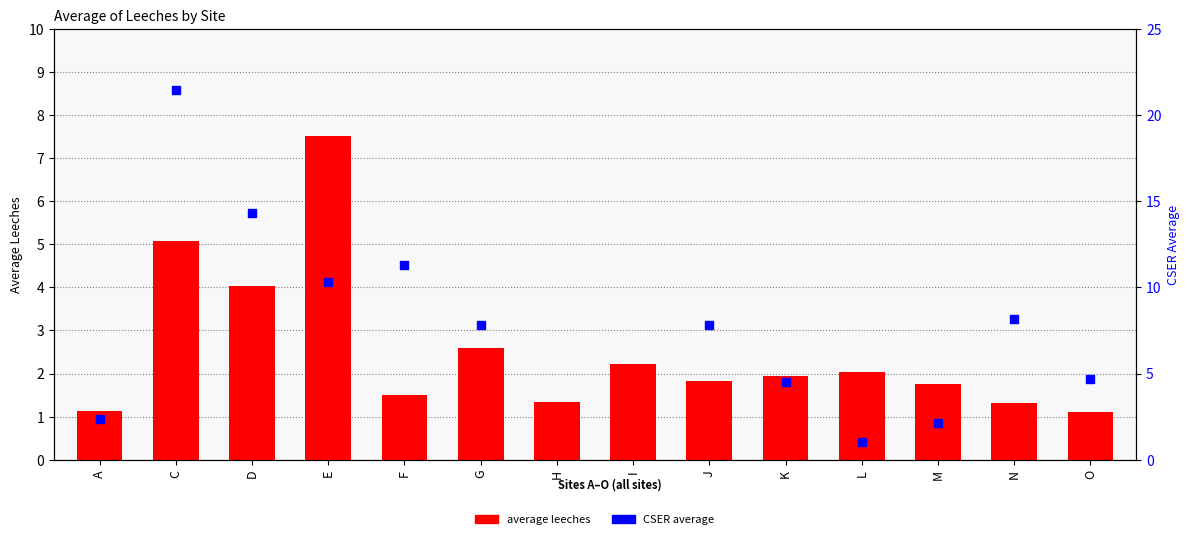

What position from the left is E?

4